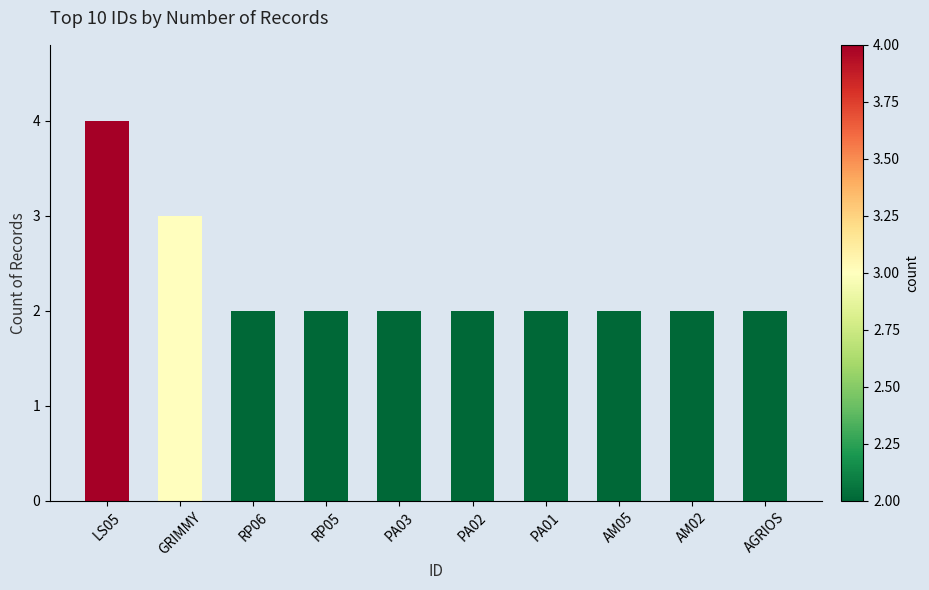

What is the sum of all values?

23